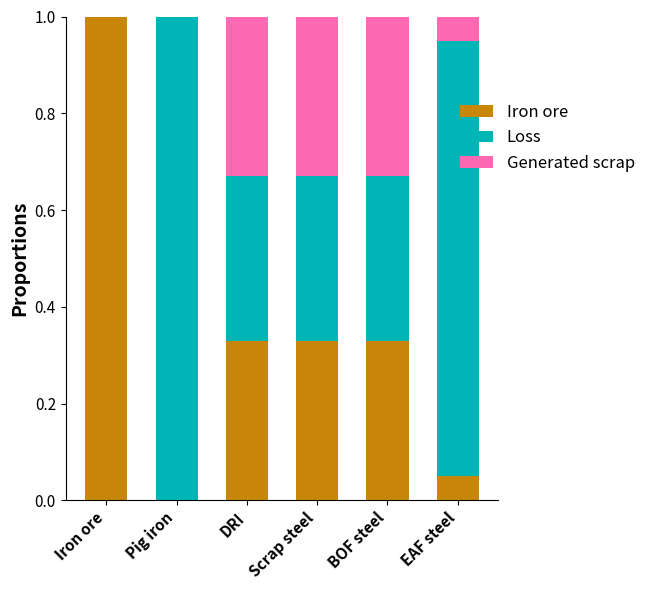

What are all the series names shown in the legend?

Iron ore, Loss, Generated scrap